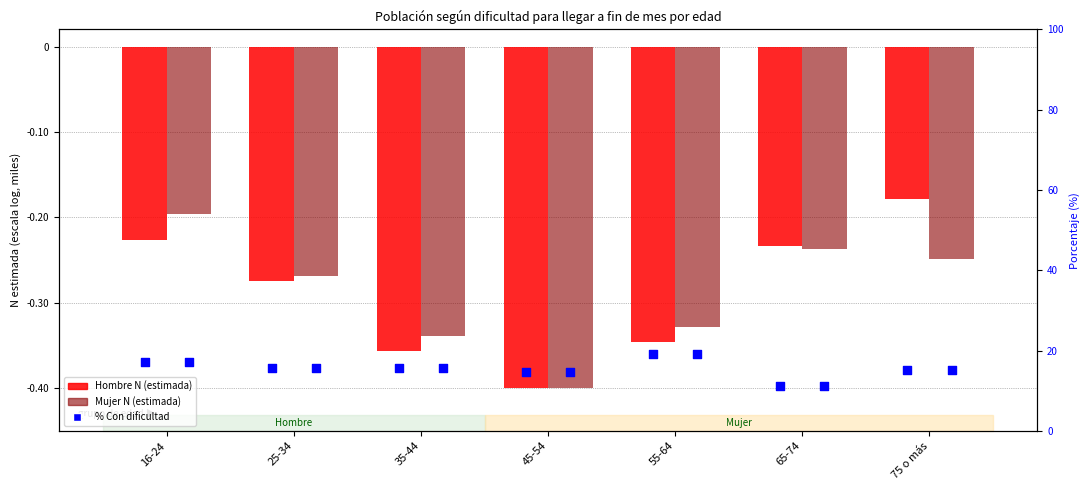

At which category is the sum across all series the highest?

55-64